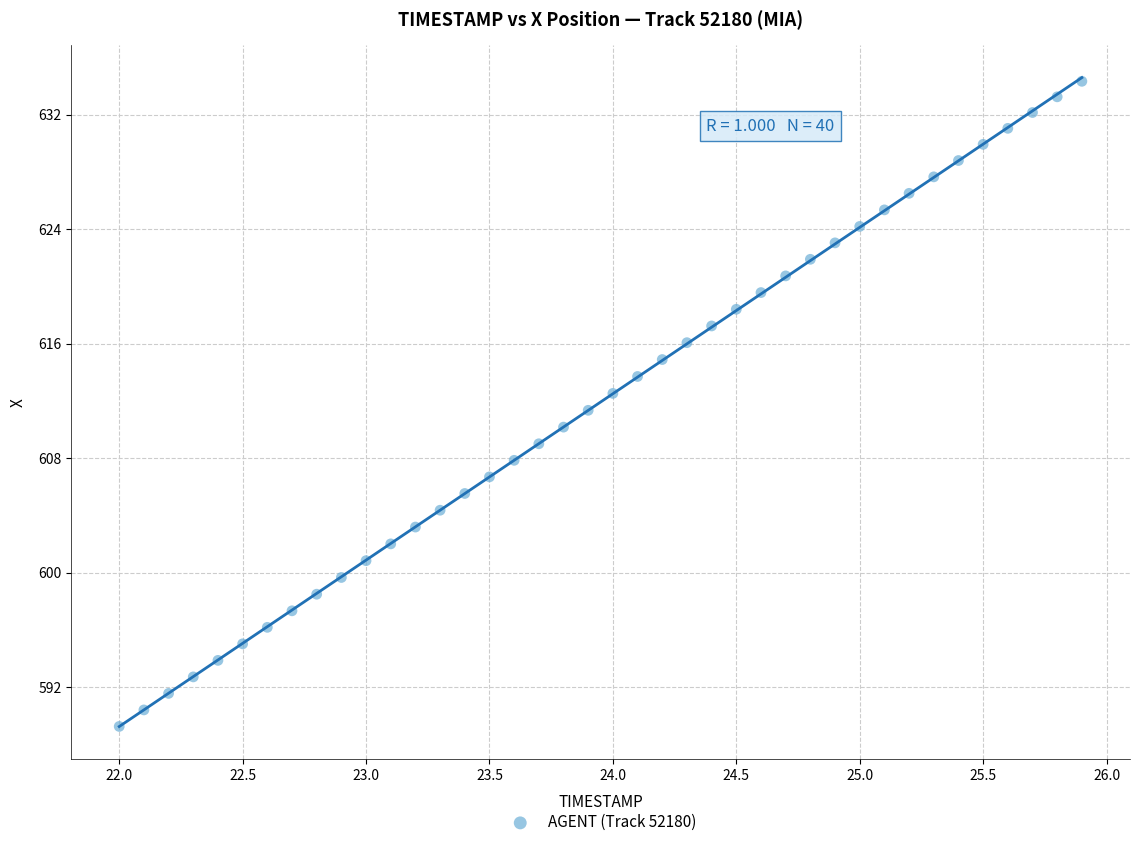

What is the range of Y values (max minus min)?

45.1